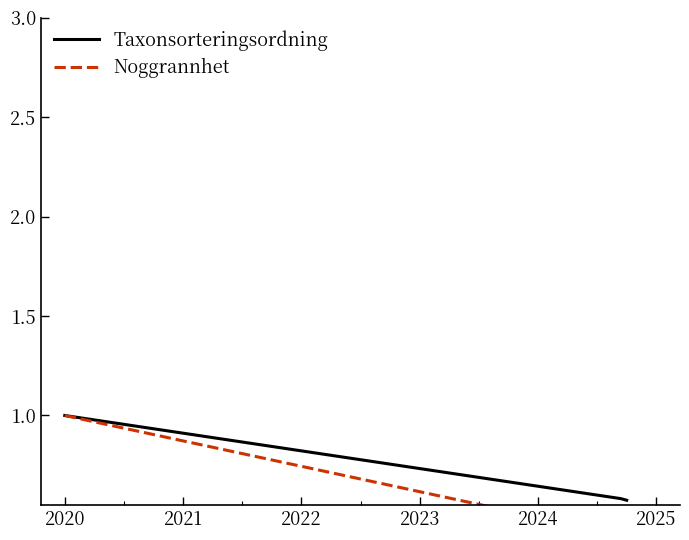

What is the minimum value for Noggrannhet?

0.4